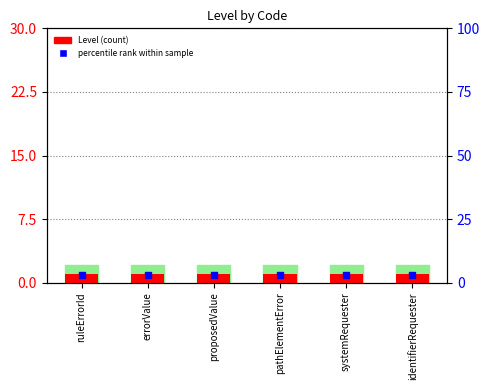

Which series reaches the maximum Y coordinate?

percentile rank